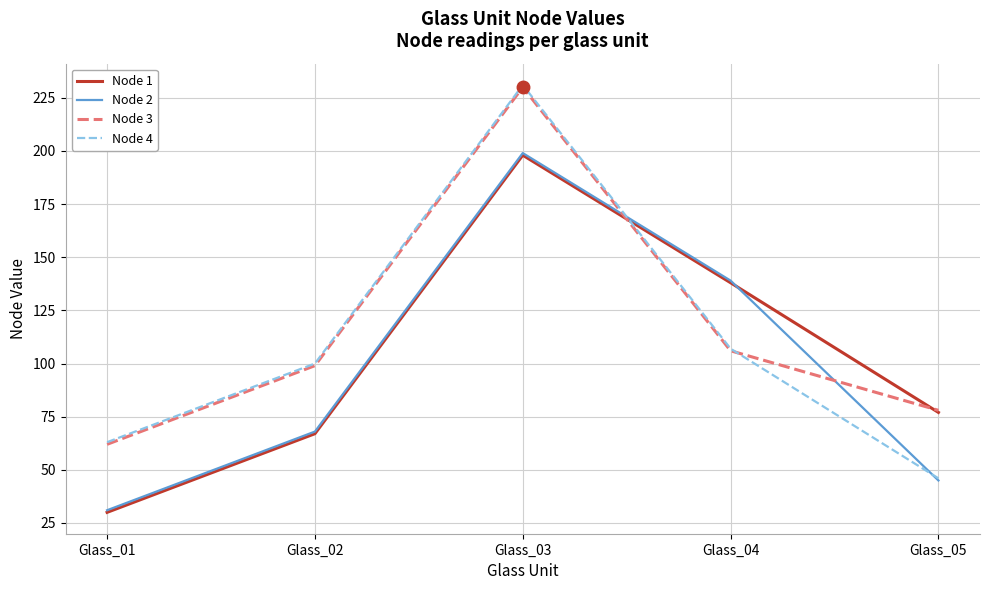

List the labels in order of Node 3 value, largest first.

Glass_03, Glass_04, Glass_02, Glass_05, Glass_01